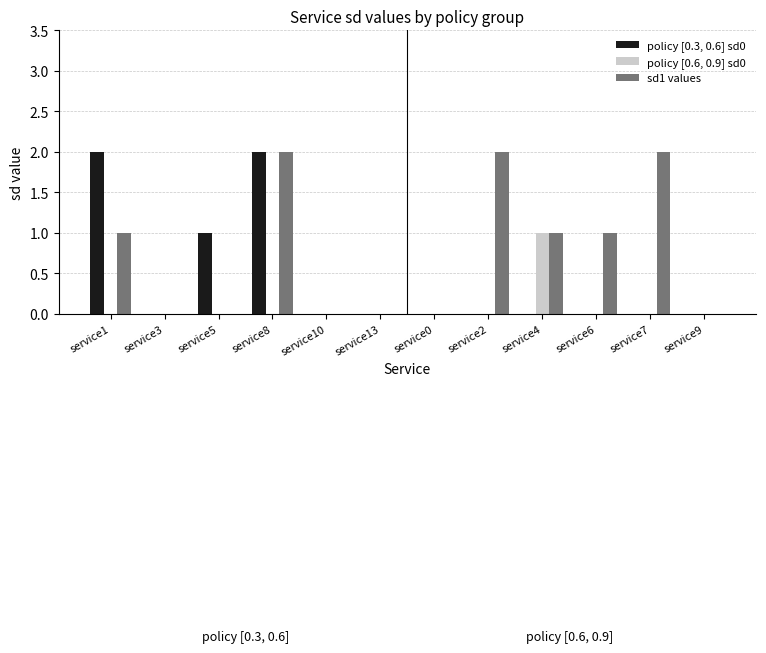

True or false: policy [0.6, 0.9] sd0 has a value of 0 at service0.

True